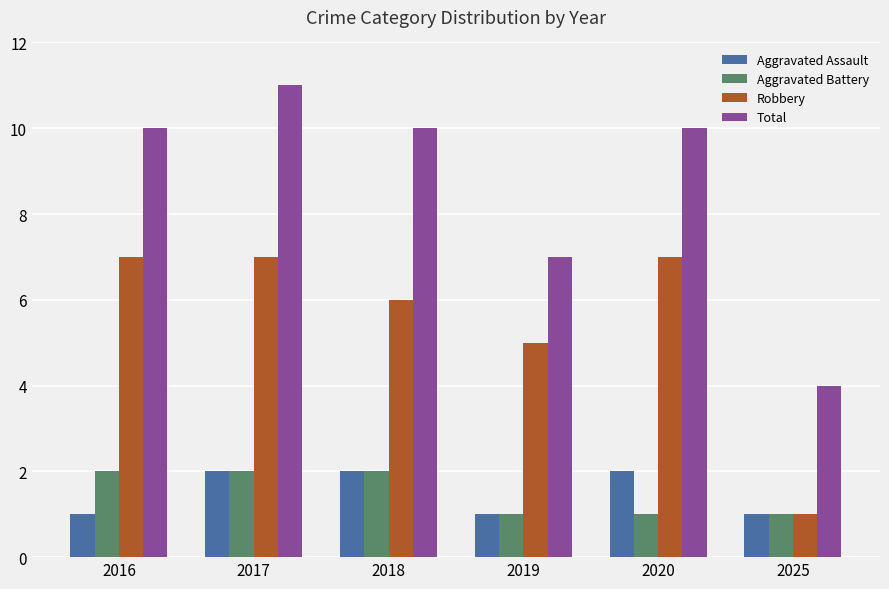

What is the average value of the Robbery series?

6